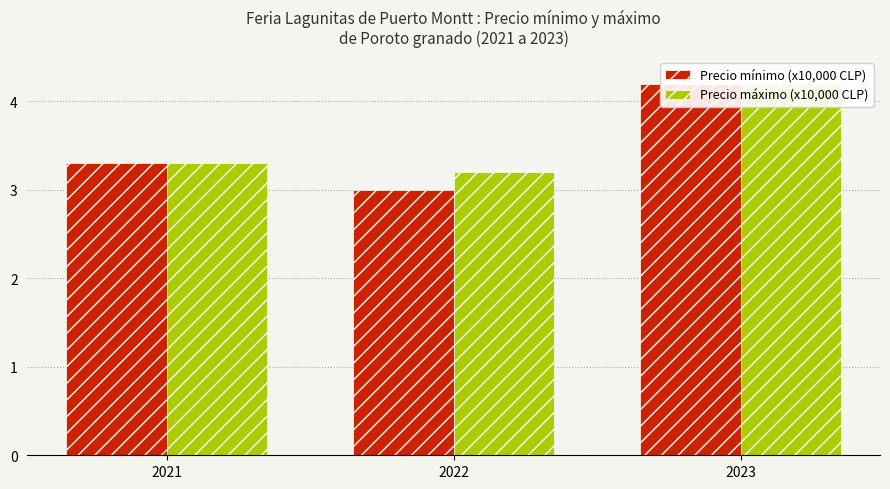

What is the total value across all series at 2021?

6.6